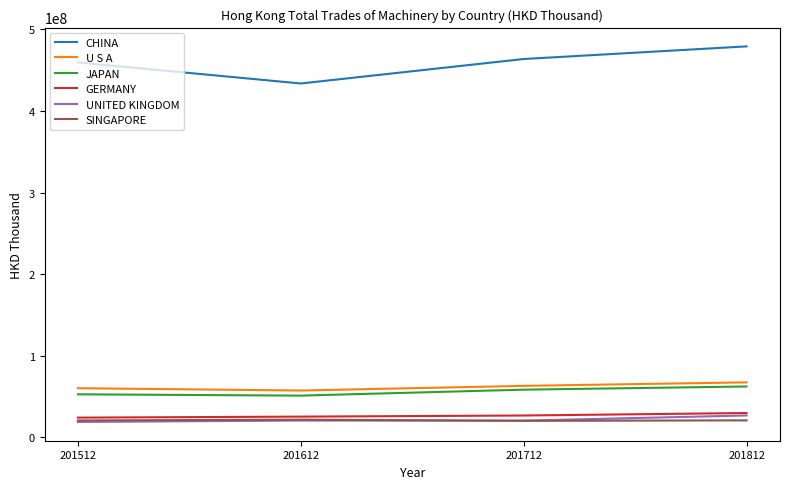

What is the lowest value of the JAPAN series?

51266284.7